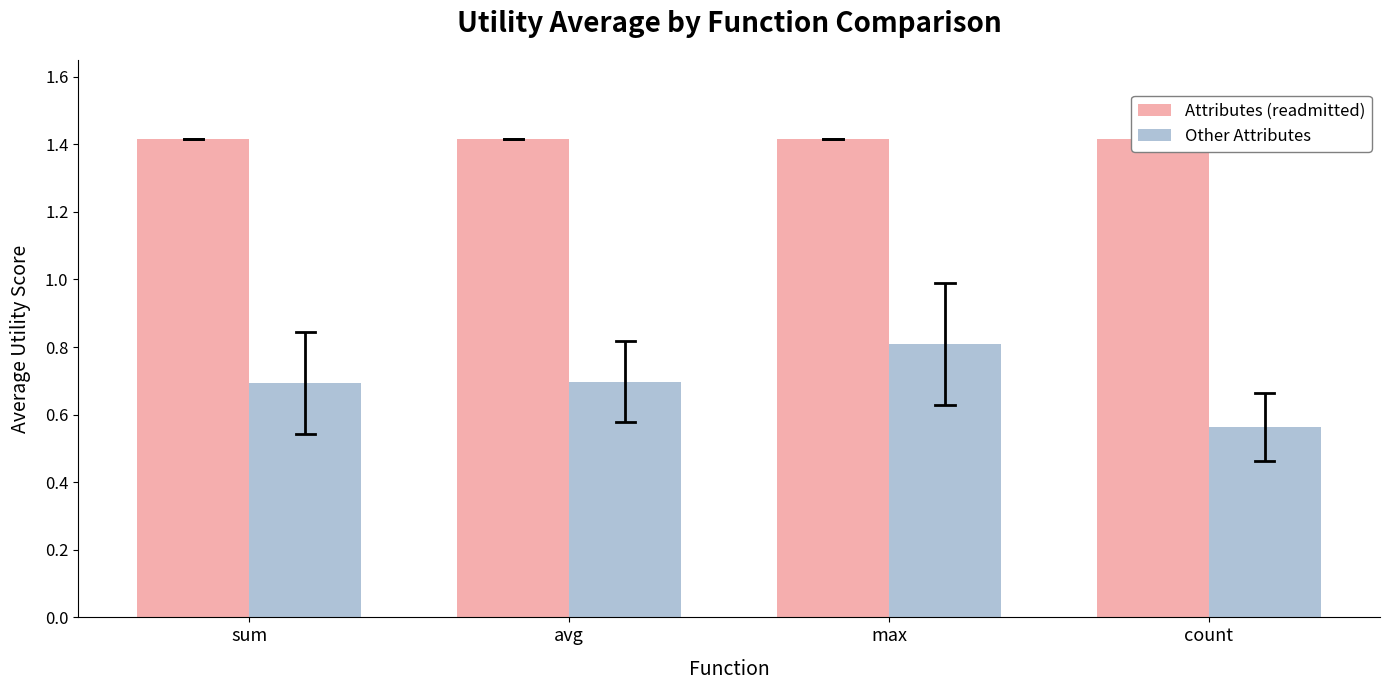

What is the value of the Attributes (readmitted) bar at the 2nd from the left?

1.4